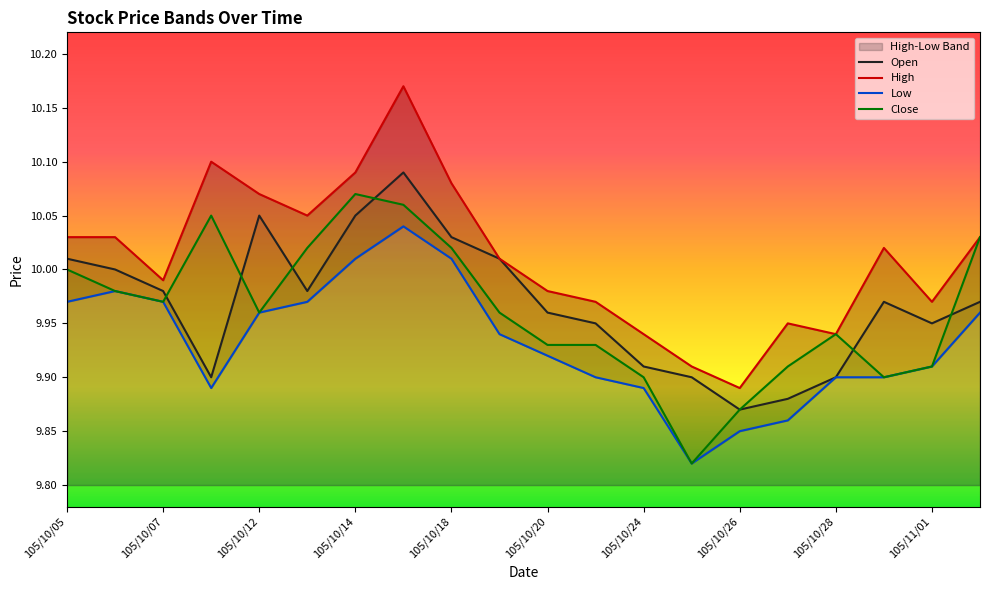

At which label is Open closest to 9?

105/10/26